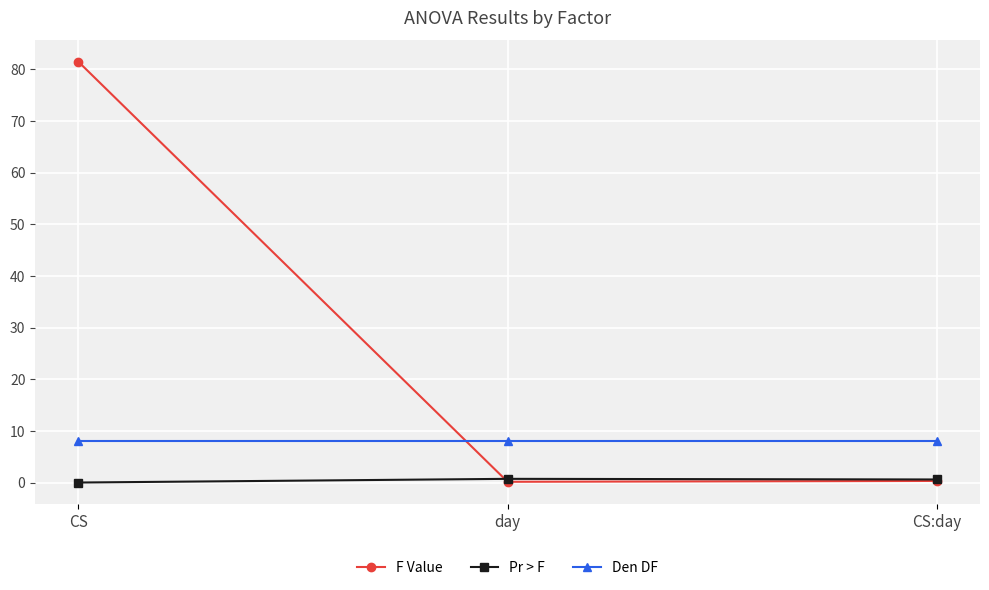

What is the value of the F Value point at the 1st from the left?

81.5